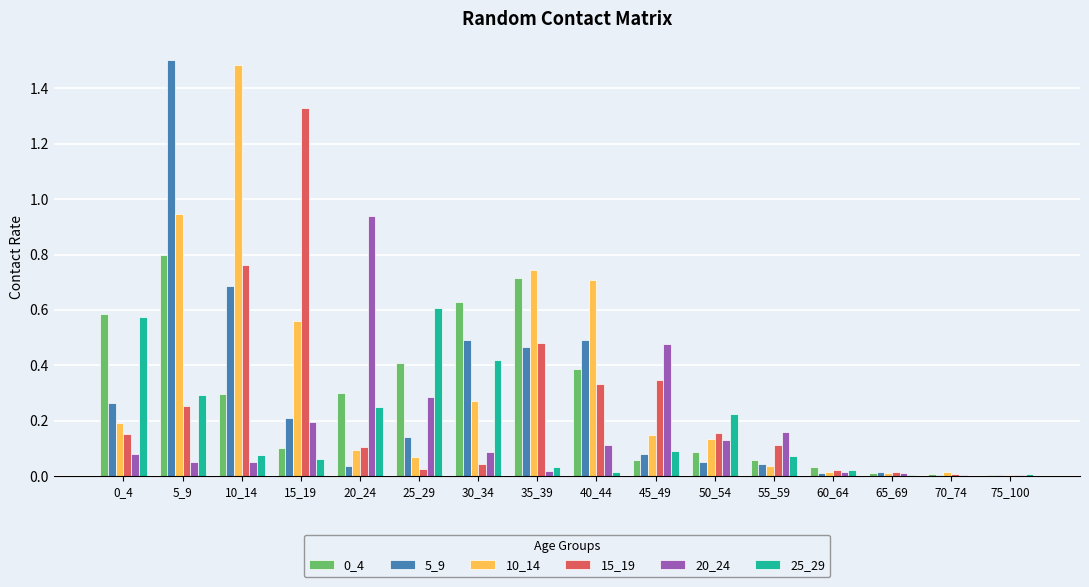

Which category has the highest value in the 25_29 series?

25_29